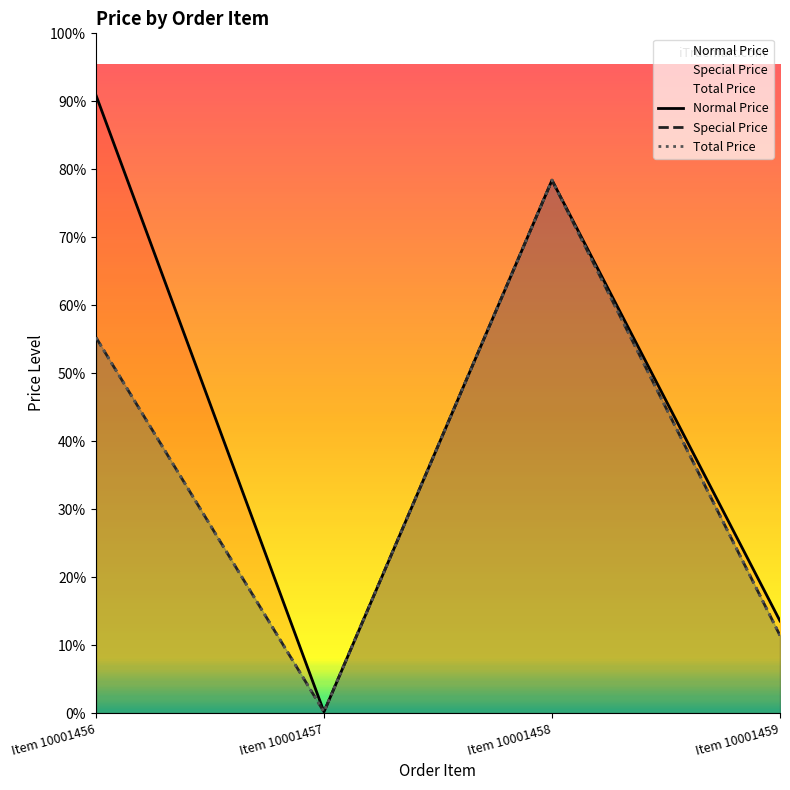

What is the value of the Special Price point at the 1st from the left?

15500